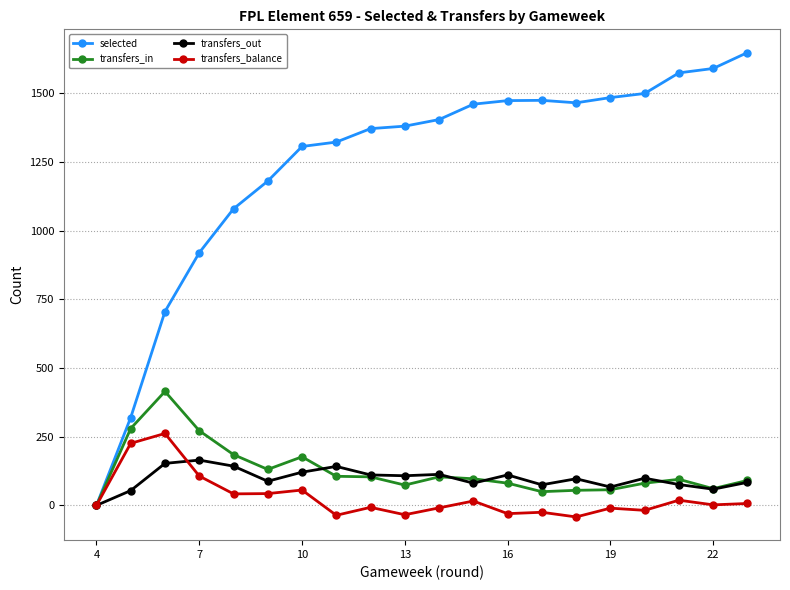

In transfers_out, how many points are lower than both neighbors (excluding endpoints)?

6